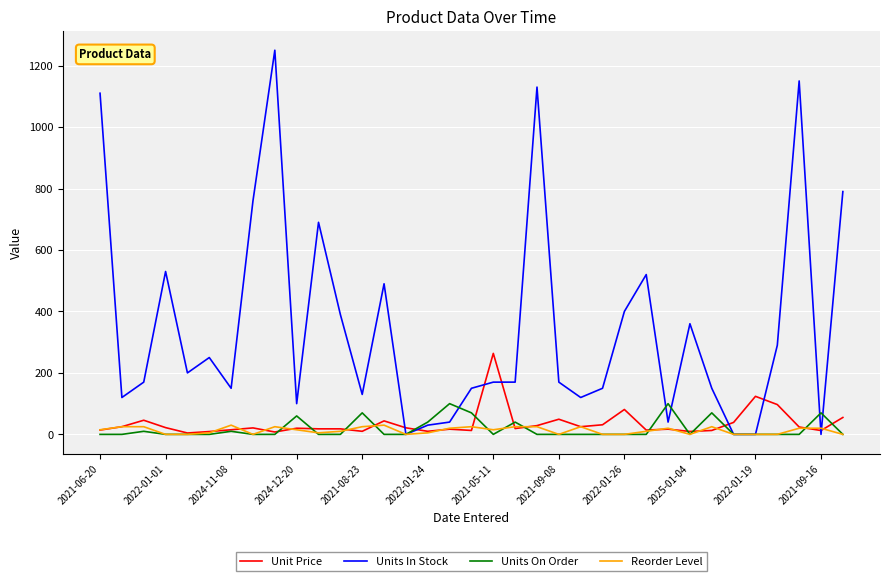

Which series has the largest total across all categories?

Units In Stock